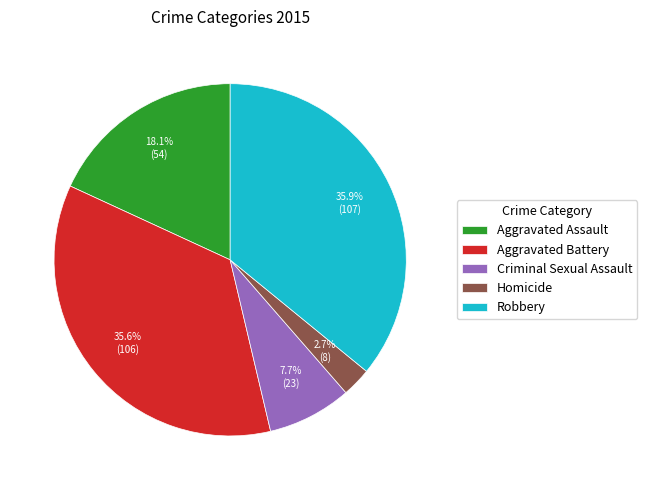

To the nearest percent, what is the combined percentage of Robbery and Aggravated Assault?

54%